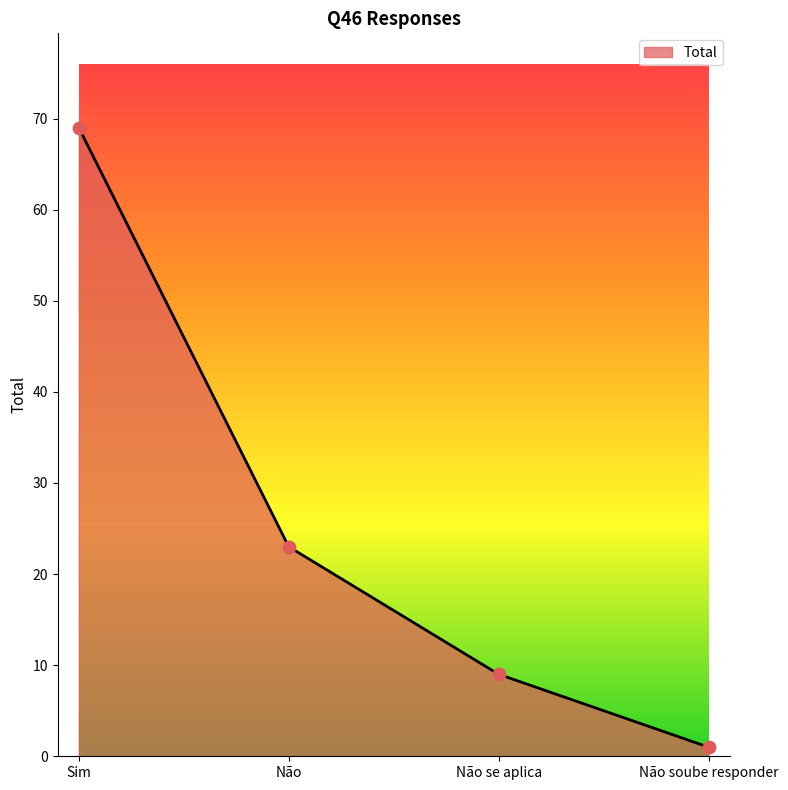

Which has a higher value, Não or Sim?

Sim